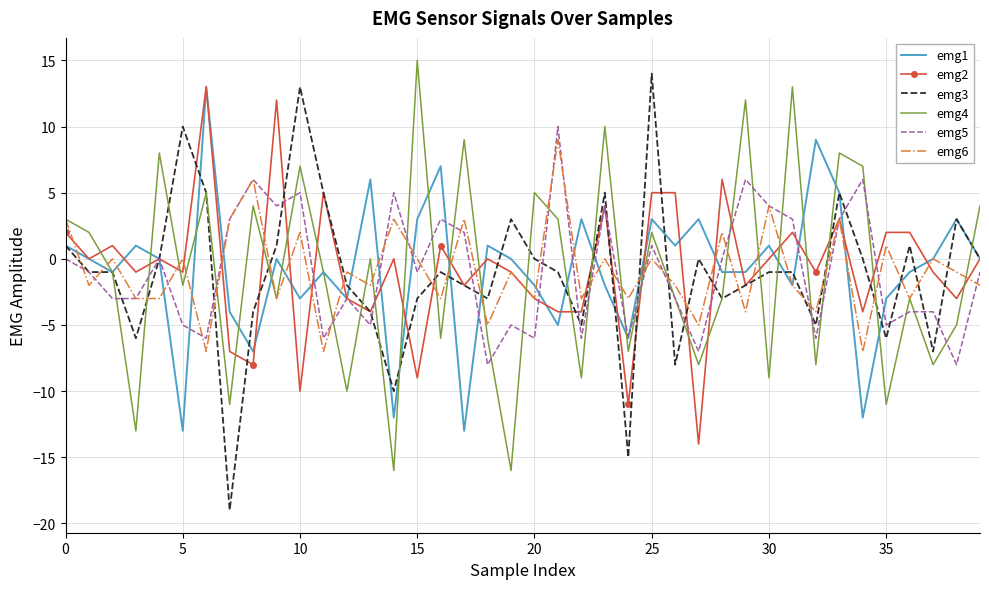

What is the lowest value of the emg4 series?

-16